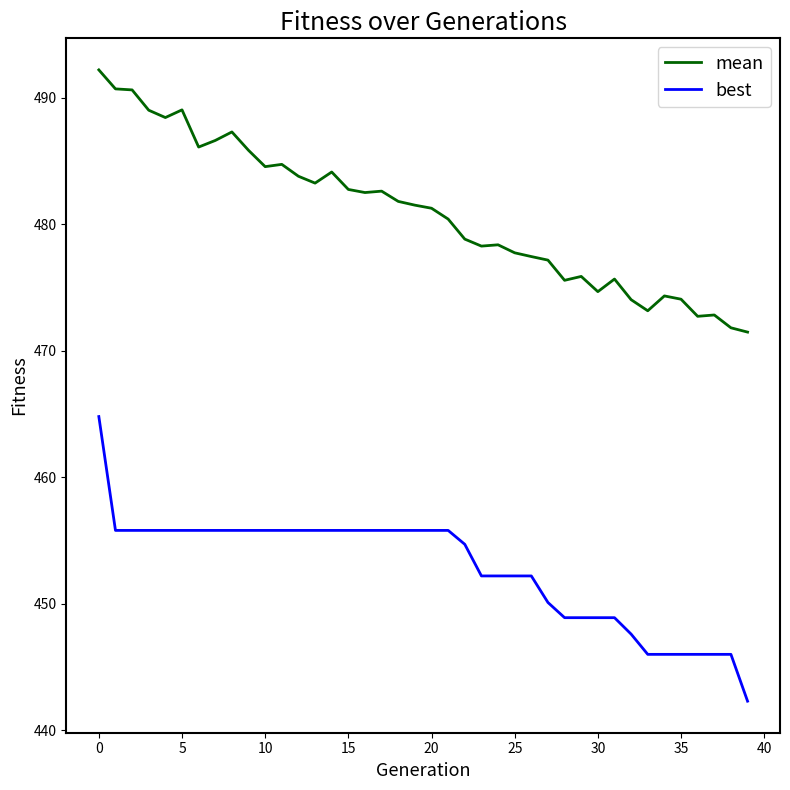

What are all the series names shown in the legend?

mean, best